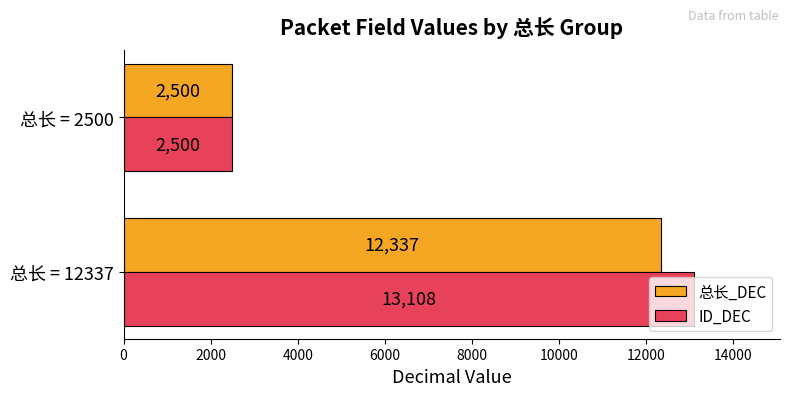

Which series has the largest total across all categories?

ID_DEC